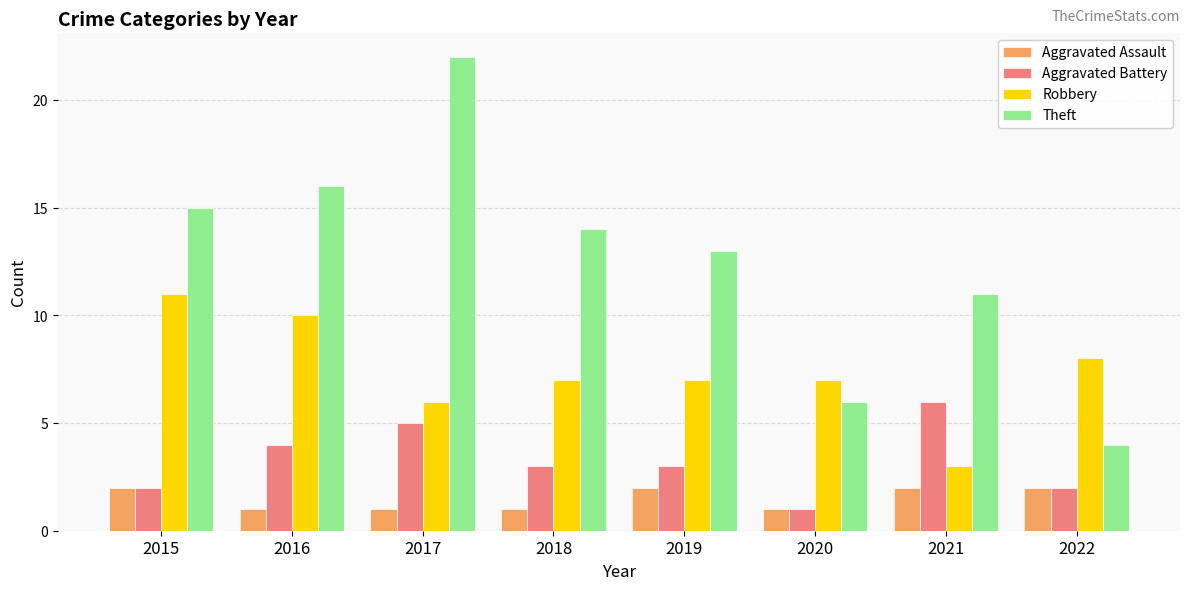

What is the value of the Aggravated Battery bar at the 4th from the left?

3